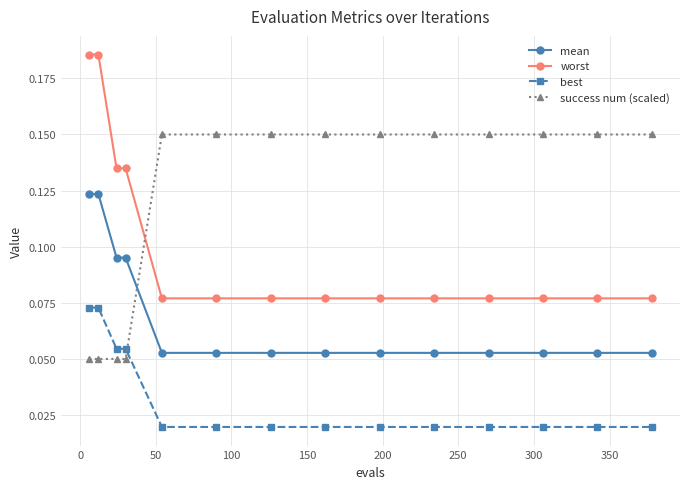

Which series ends up on top after the final intersection of worst and success num (scaled)?

success num (scaled)